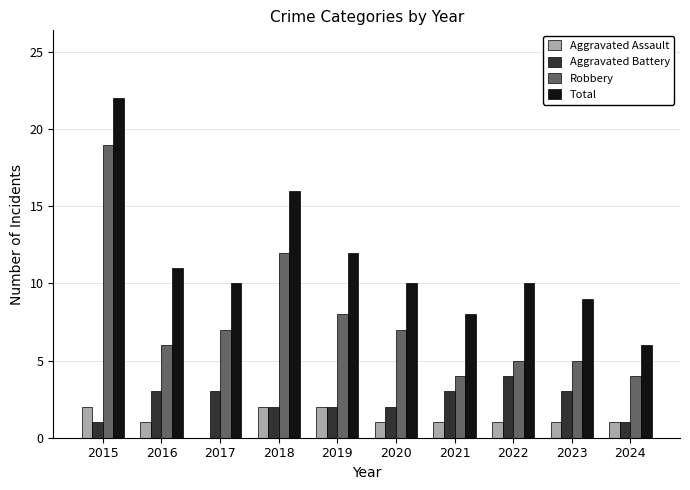

What is the sum of the Total values at 2023 and 2017?

19